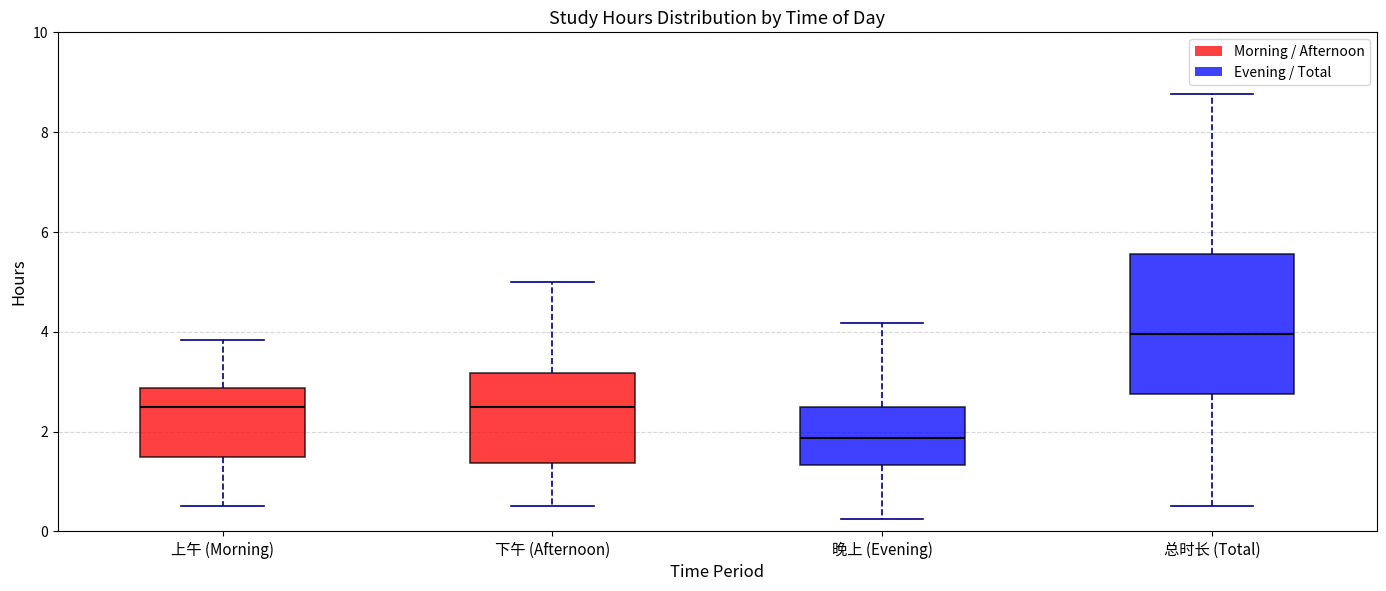

Which box's median line is the highest?

总时长 (Total)